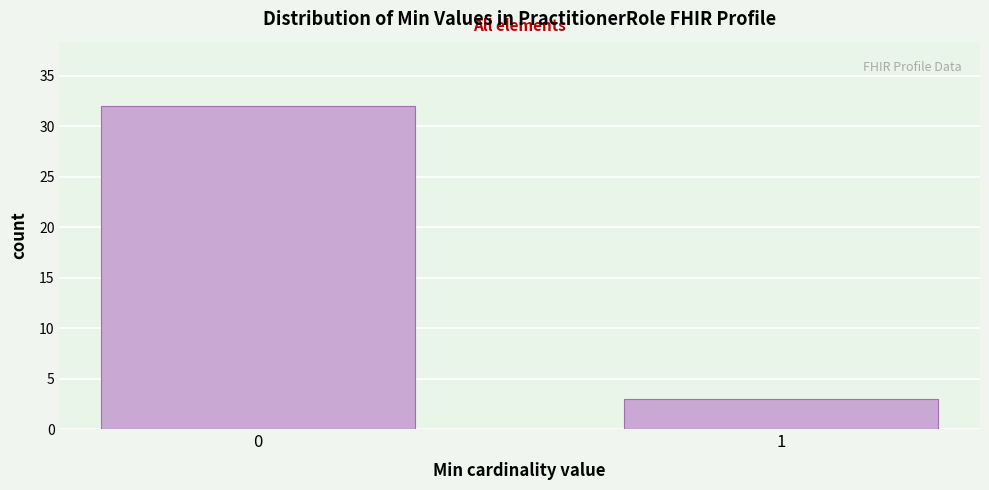

Reading right to left, extract all data points from this chart.

1=3	0=32